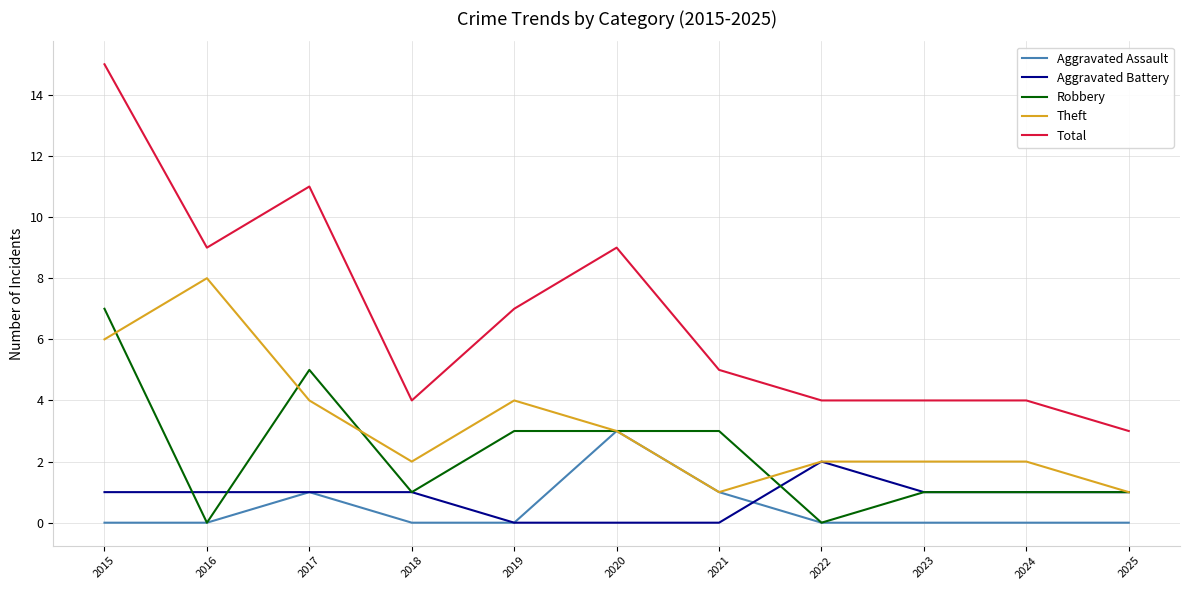

Reading left to right, what are all the values shown in this chart?

Aggravated Assault: 2015=0	2016=0	2017=1	2018=0	2019=0	2020=3	2021=1	2022=0	2023=0	2024=0	2025=0
Aggravated Battery: 2015=1	2016=1	2017=1	2018=1	2019=0	2020=0	2021=0	2022=2	2023=1	2024=1	2025=1
Robbery: 2015=7	2016=0	2017=5	2018=1	2019=3	2020=3	2021=3	2022=0	2023=1	2024=1	2025=1
Theft: 2015=6	2016=8	2017=4	2018=2	2019=4	2020=3	2021=1	2022=2	2023=2	2024=2	2025=1
Total: 2015=15	2016=9	2017=11	2018=4	2019=7	2020=9	2021=5	2022=4	2023=4	2024=4	2025=3